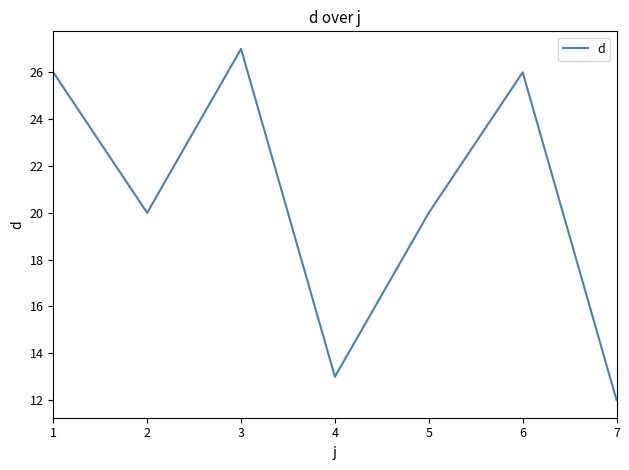

Which label corresponds to the largest value in the chart?

3